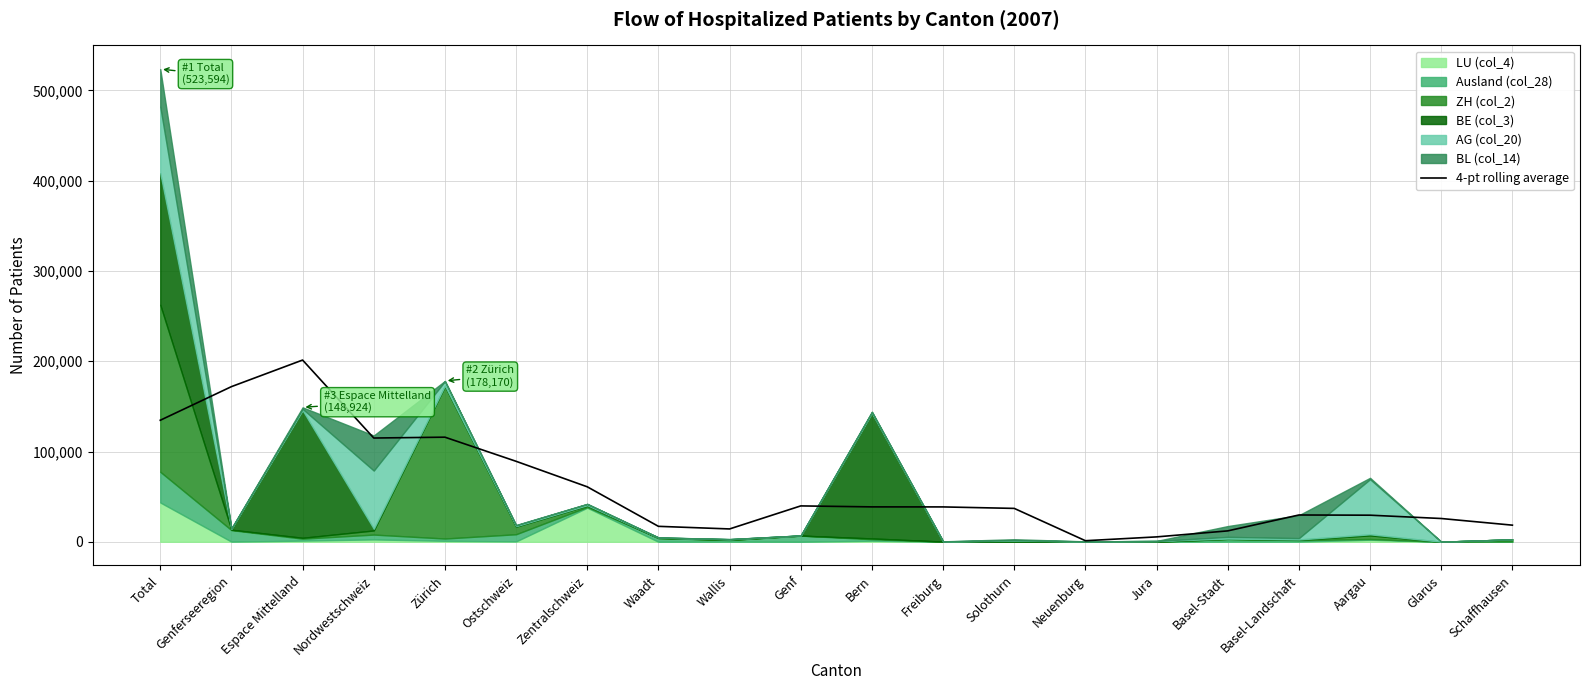

Which category has the highest value in the 4-pt rolling average series?

Espace Mittelland